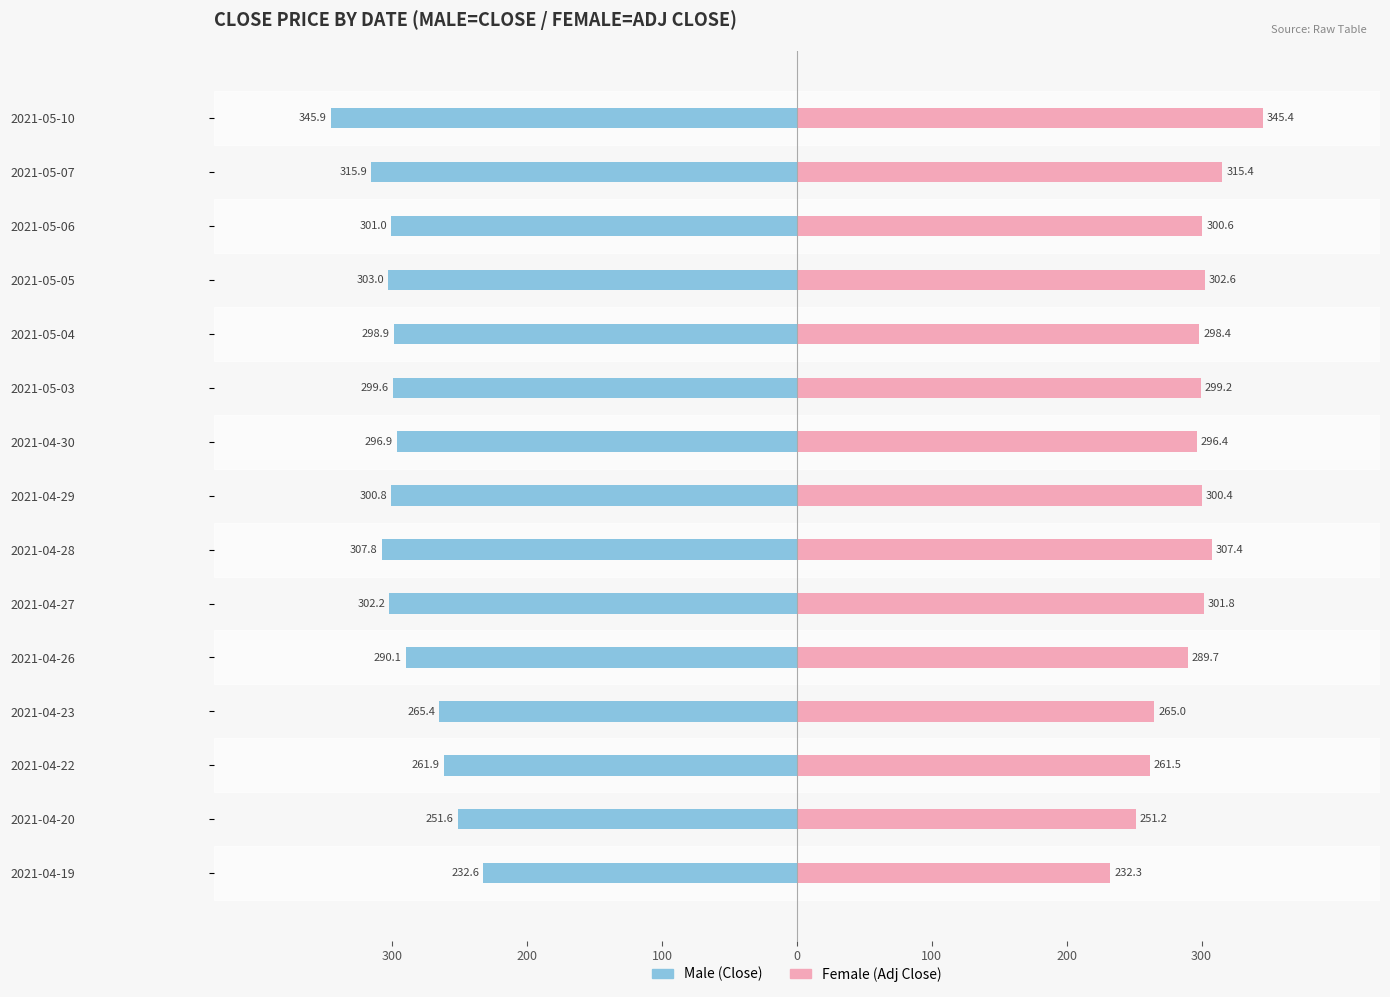

What is the difference between the maximum and minimum values in the Female series?

113.1